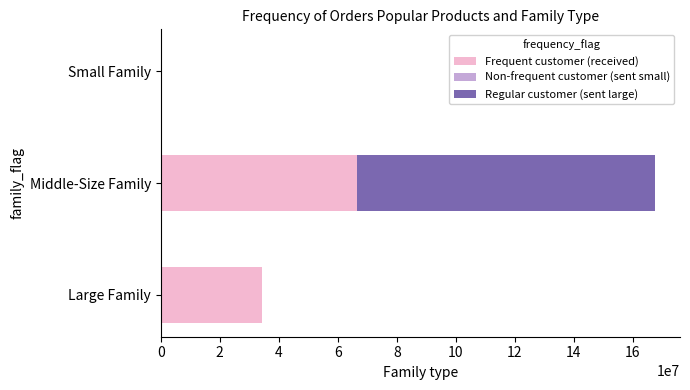

True or false: Frequent customer (received) has a value of 32833299 at Middle-Size Family.

False